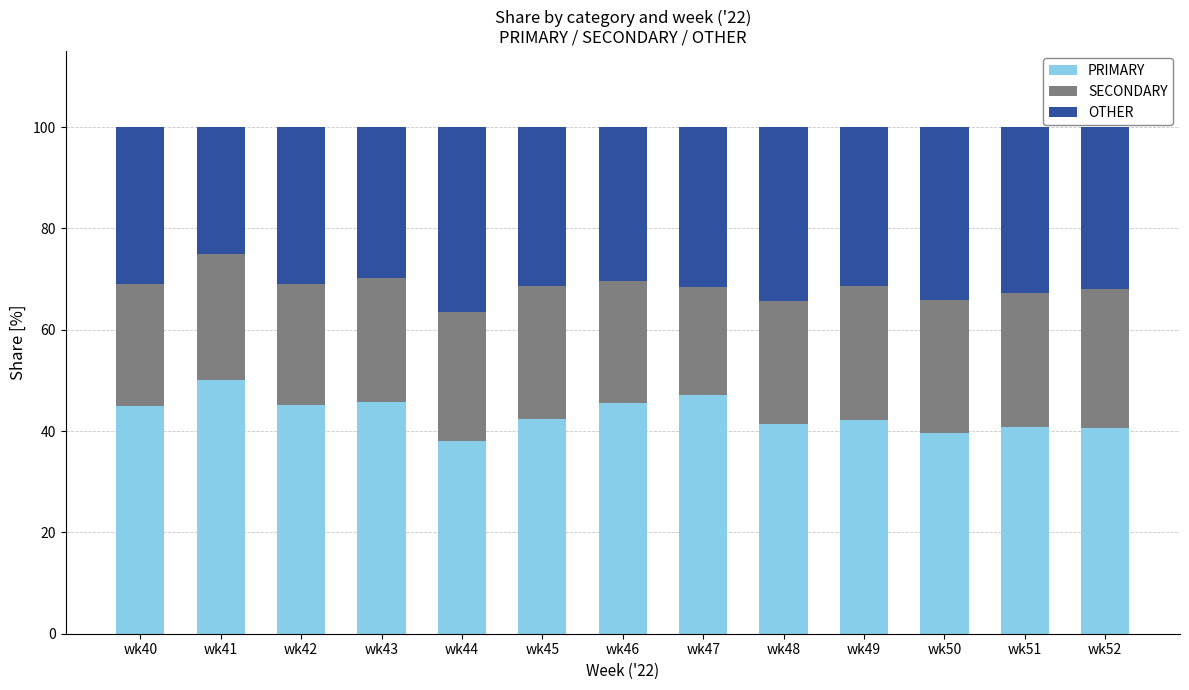

What is the sum of the PRIMARY values at wk47 and wk45?

89.5